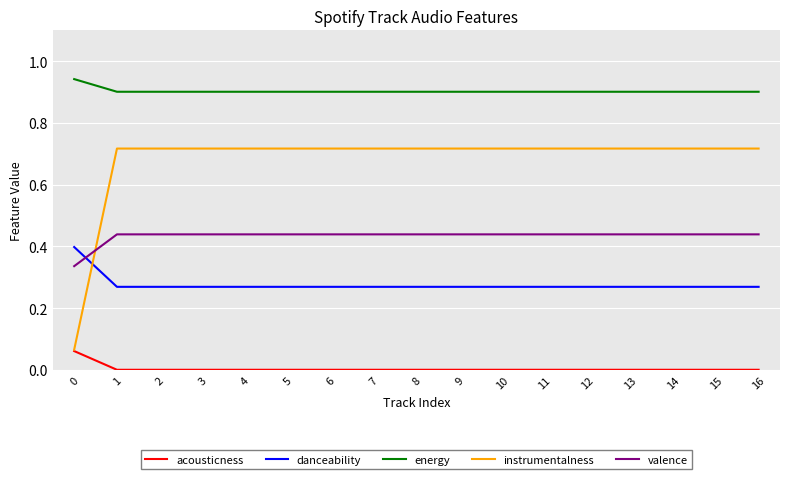

True or false: danceability and energy intersect in this chart.

False